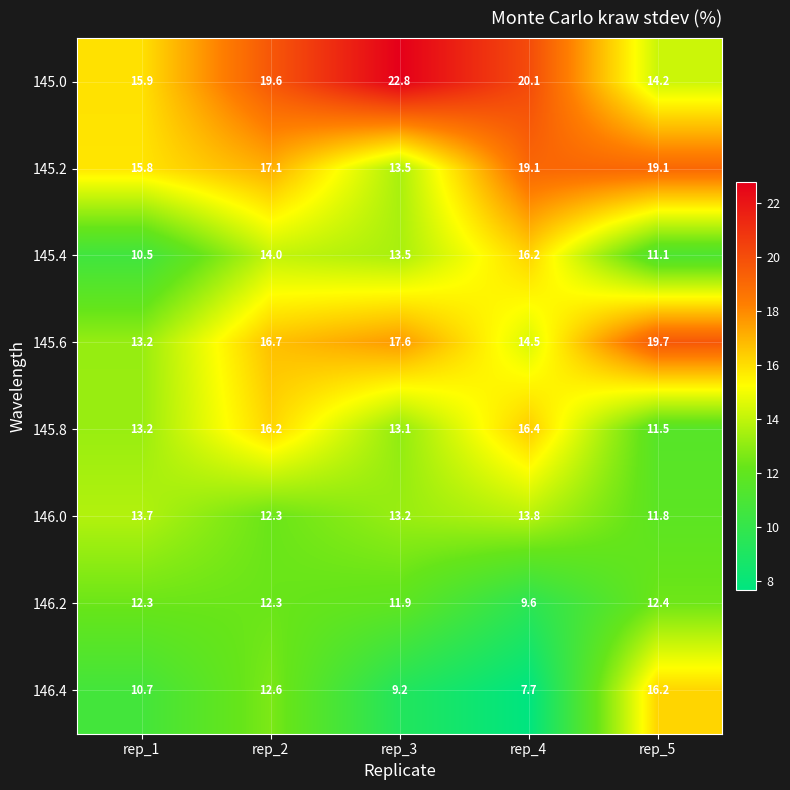

At which label does 146.4 reach its peak?

rep_5